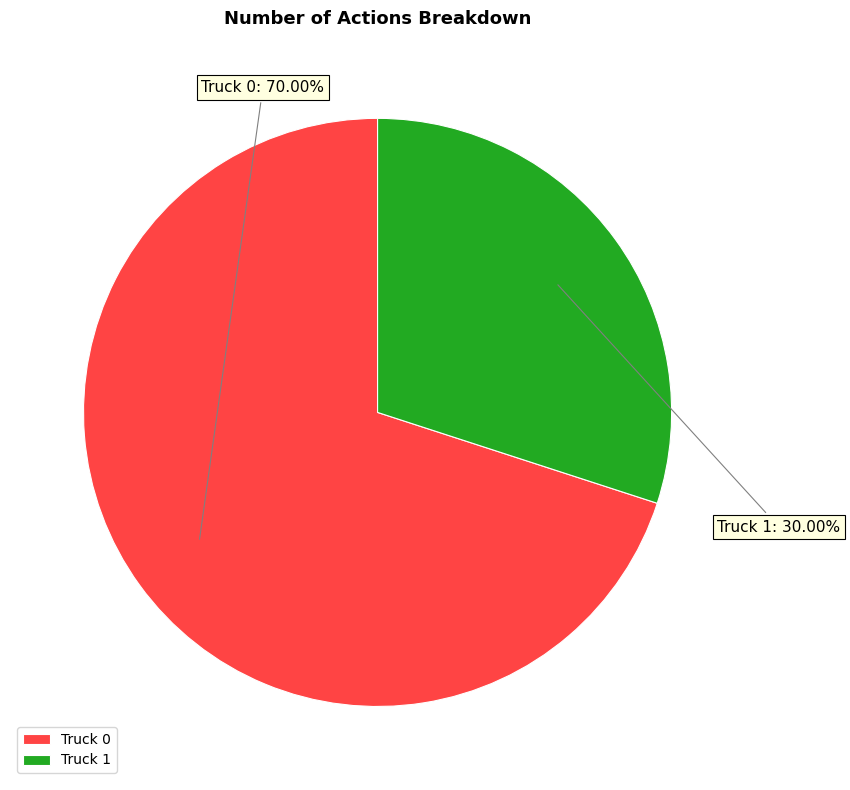

What percentage is NOT represented by Truck 0?

30.0%